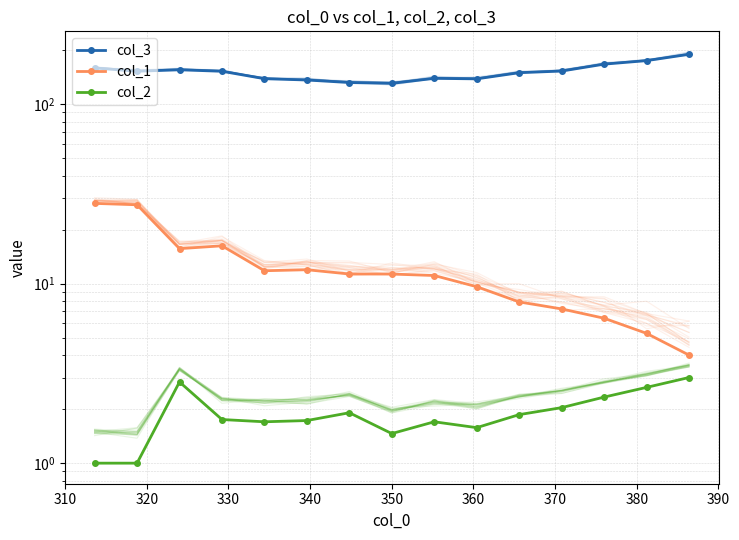

What is the value of the col_3 point at the 7th from the left?

131.9